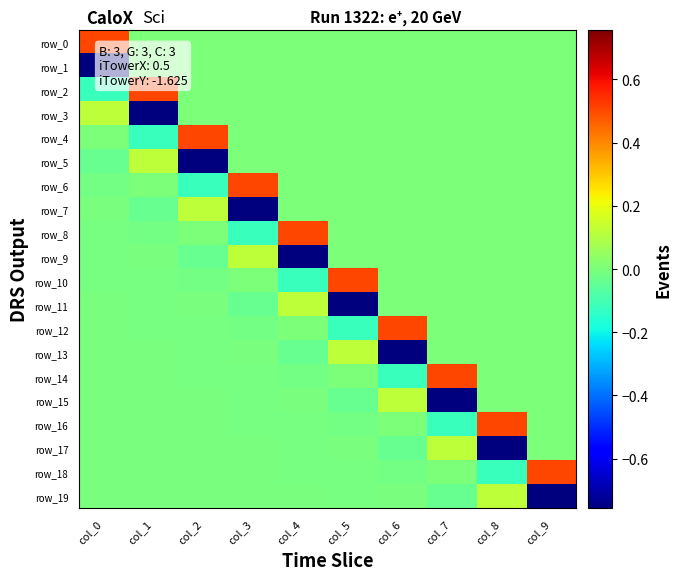

What is the difference between the maximum and minimum values in the row_11 series?

0.9